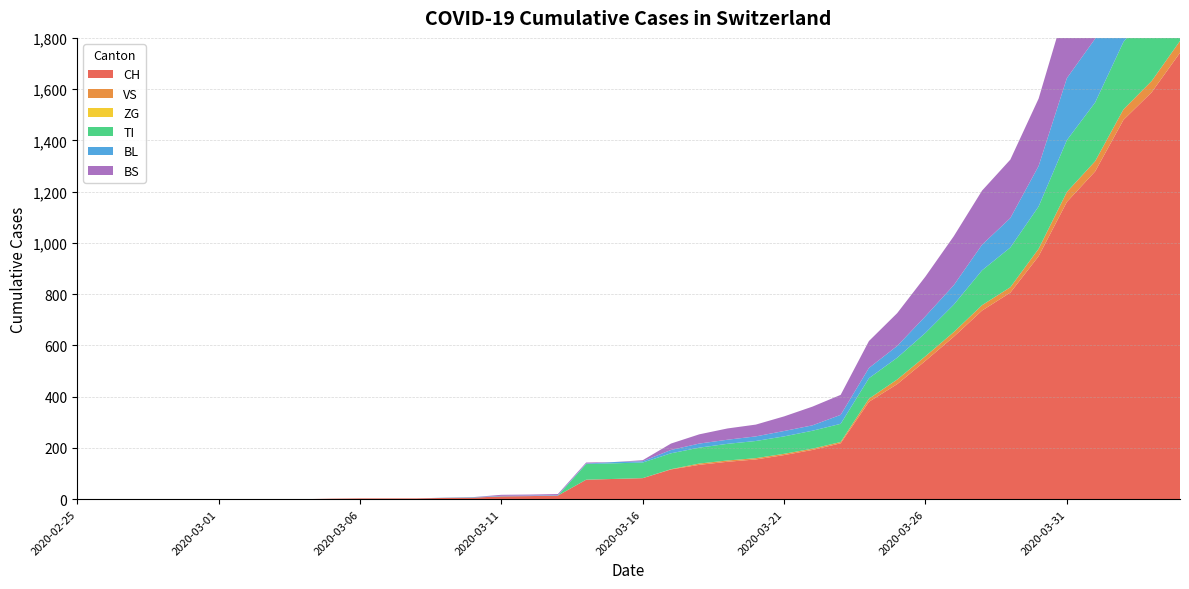

Reading left to right, extract all data points from this chart.

CH: 0	0	0	0	0	0	0	0	0	2	3	3	3	5	6	11	12	14	76	79	82	116	134	146	155	172	192	218	380	449	540	634	736	806	948	1160	1279	1480	1588	1742
VS: 0	0	0	0	0	0	0	0	0	0	0	0	0	0	0	0	0	0	0	0	0	1	5	5	5	5	5	5	12	18	18	18	21	21	29	39	40	41	44	46
ZG: 0	0	0	0	0	0	0	0	0	0	0	0	0	0	0	0	0	0	0	0	0	0	0	0	0	0	0	0	0	0	0	0	0	0	0	0	0	0	0	0
TI: 0	0	0	0	0	0	0	0	0	0	0	0	0	0	0	0	0	0	61	61	61	62	62	65	67	68	70	71	80	85	91	107	136	155	165	202	229	263	287	314
BL: 0	0	0	0	0	0	0	0	0	0	0	0	0	1	2	2	2	2	2	5	5	13	16	16	18	21	21	35	40	46	65	76	100	115	158	242	249	262	266	298
BS: 0	0	0	0	0	0	0	0	0	0	0	0	0	0	0	4	4	4	4	0	4	25	36	44	46	57	73	78	105	128	155	191	211	228	263	292	323	350	397	434